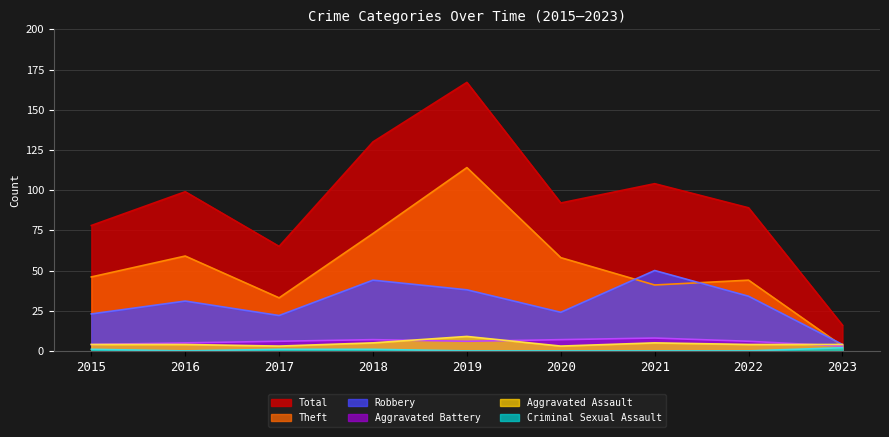

Where is Robbery nearest to the value 27?

2020